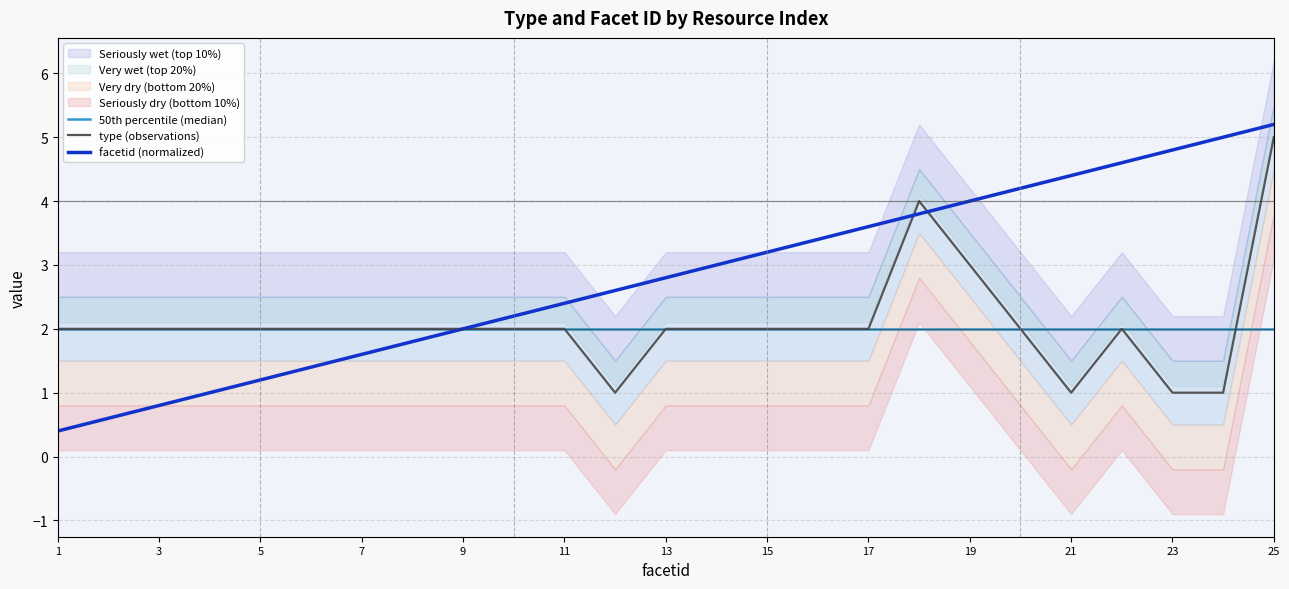

Reading right to left, list all the values displayed in this chart.

50th percentile (median): 2.0	2.0	2.0	2.0	2.0	2.0	2.0	2.0	2.0	2.0	2.0	2.0	2.0	2.0	2.0	2.0	2.0	2.0	2.0	2.0	2.0	2.0	2.0	2.0	2.0
type (observations): 5.0	1.0	1.0	2.0	1.0	2.0	3.0	4.0	2.0	2.0	2.0	2.0	2.0	1.0	2.0	2.0	2.0	2.0	2.0	2.0	2.0	2.0	2.0	2.0	2.0
facetid (normalized): 5.2	5.0	4.8	4.6	4.4	4.2	4.0	3.8	3.6	3.4	3.2	3.0	2.8	2.6	2.4	2.2	2.0	1.8	1.6	1.4	1.2	1.0	0.8	0.6	0.4